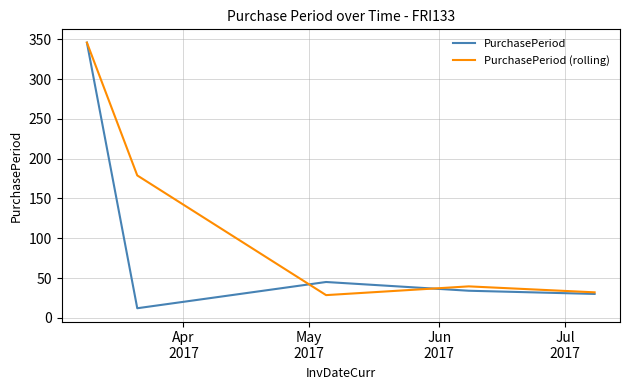

Which series has the widest spread of values?

PurchasePeriod